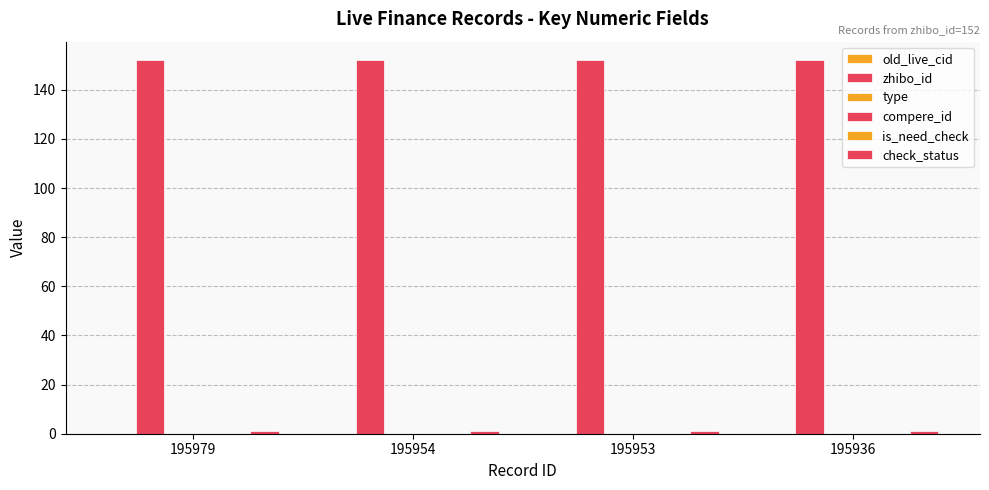

How many bars are there in total?

24